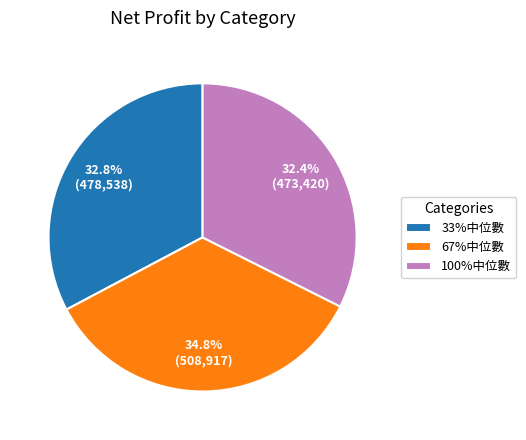

Does any single category account for the majority?

No